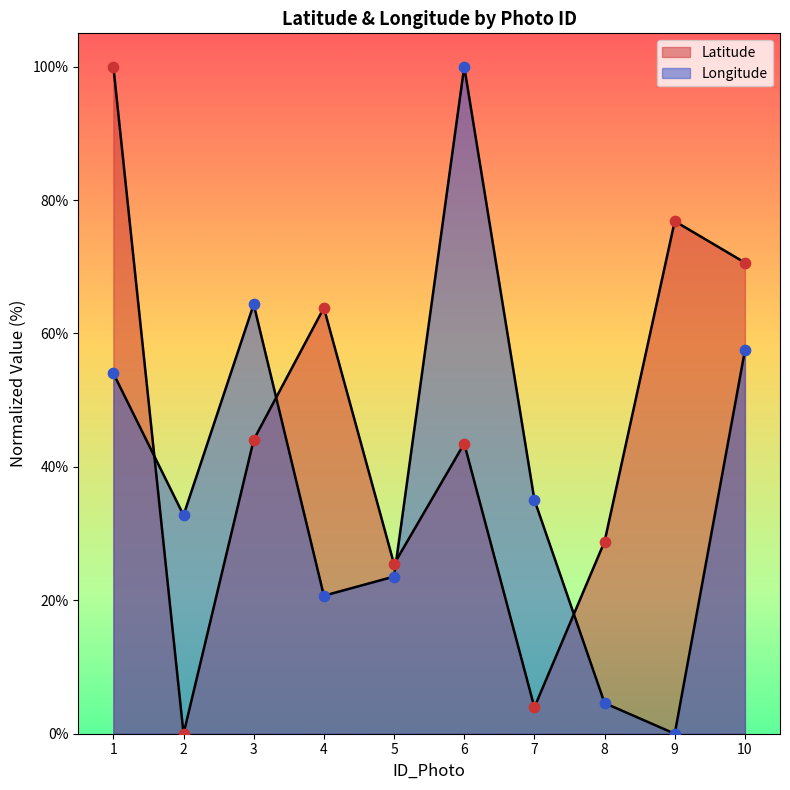

Is the value of Longitude at 6 greater than the value of Latitude at 7?

Yes